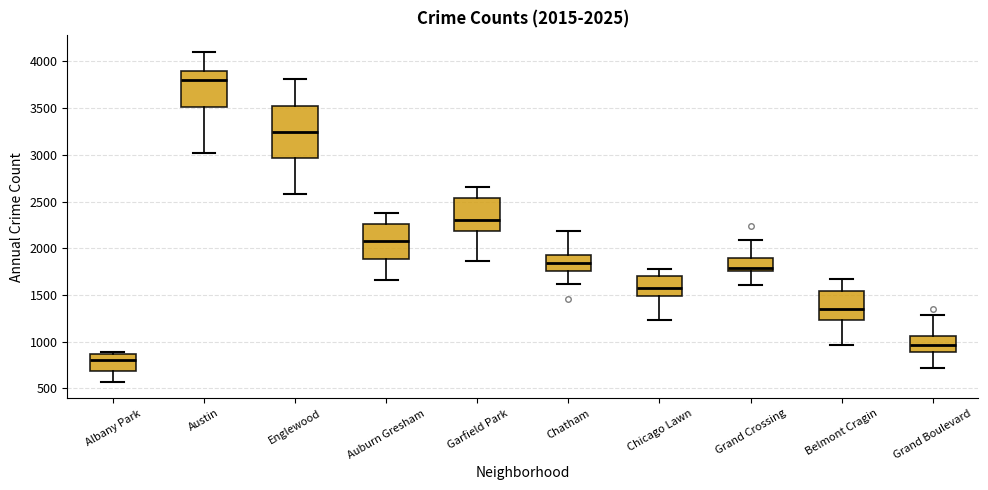

Which box is the tallest, from its lower edge to its upper edge?

Englewood